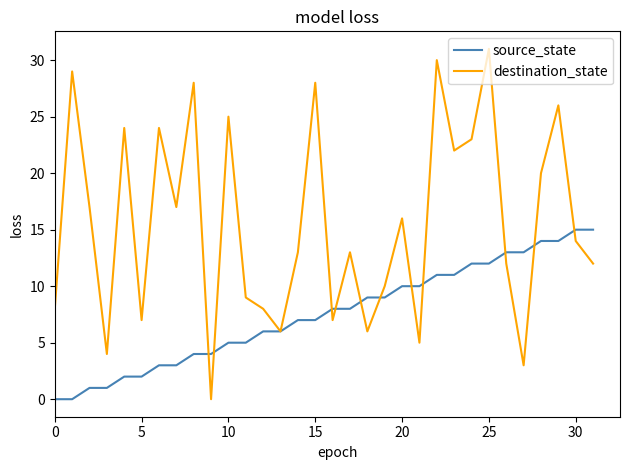

What is the maximum value shown in the chart?

31